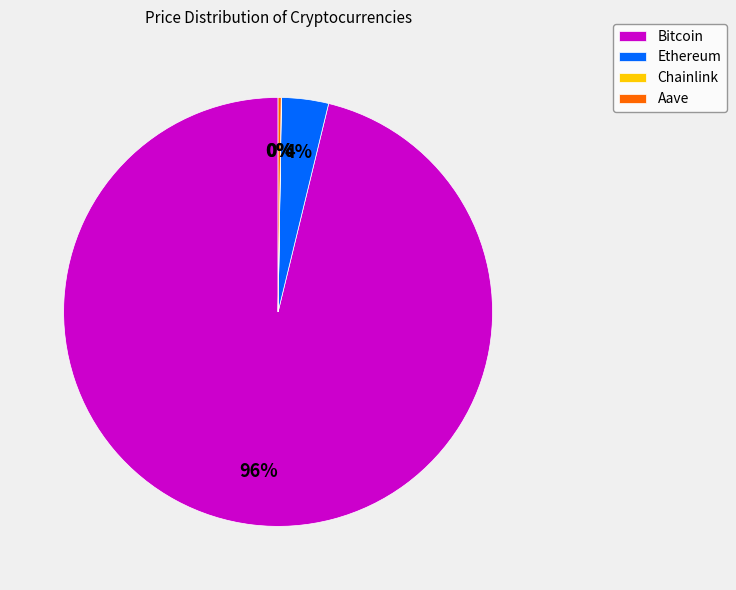

Is it true that Ethereum is 4% of the pie?

True